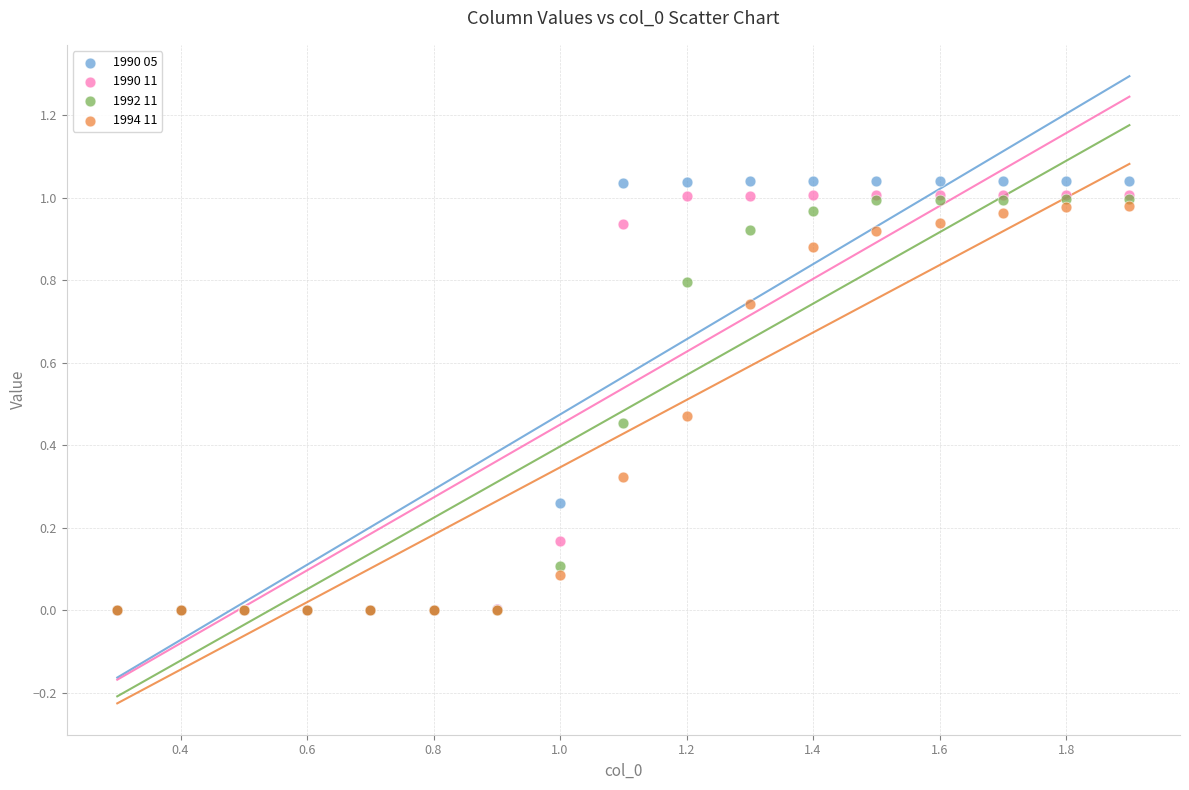

What are all the series names shown in the legend?

1990 05, 1990 11, 1992 11, 1994 11